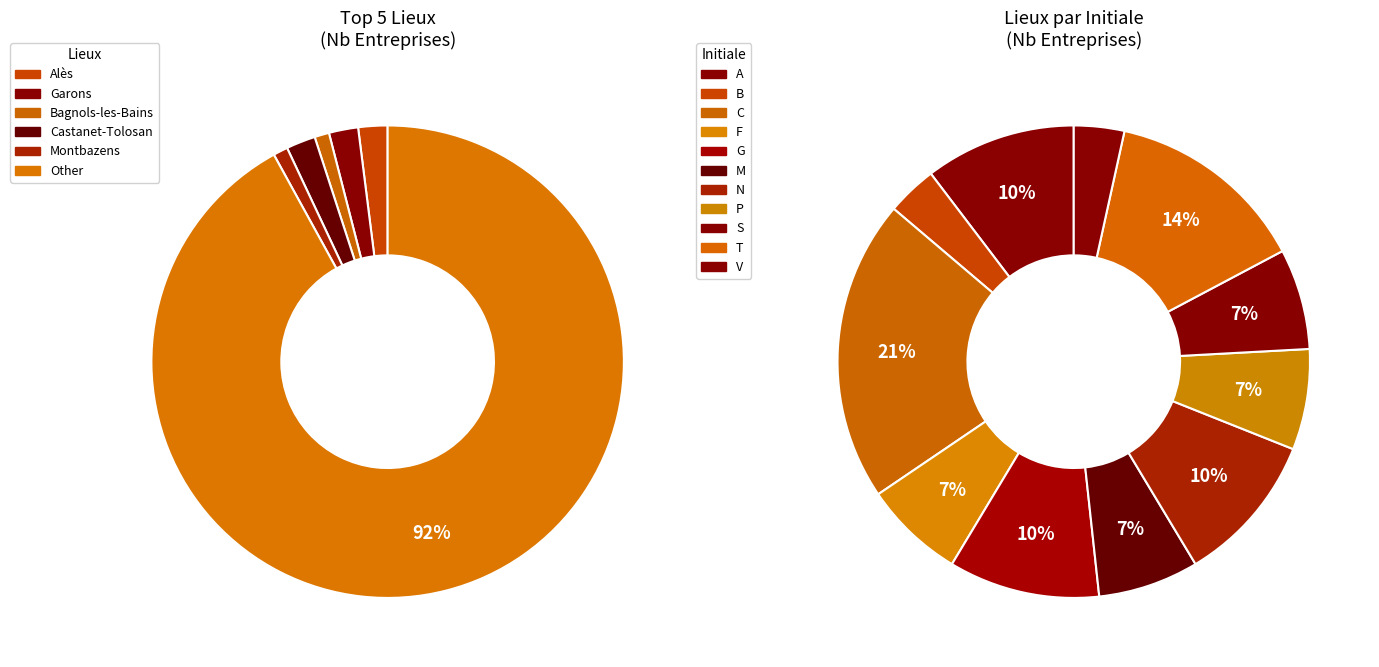

True or false: Castres accounts for 11% of the total.

False